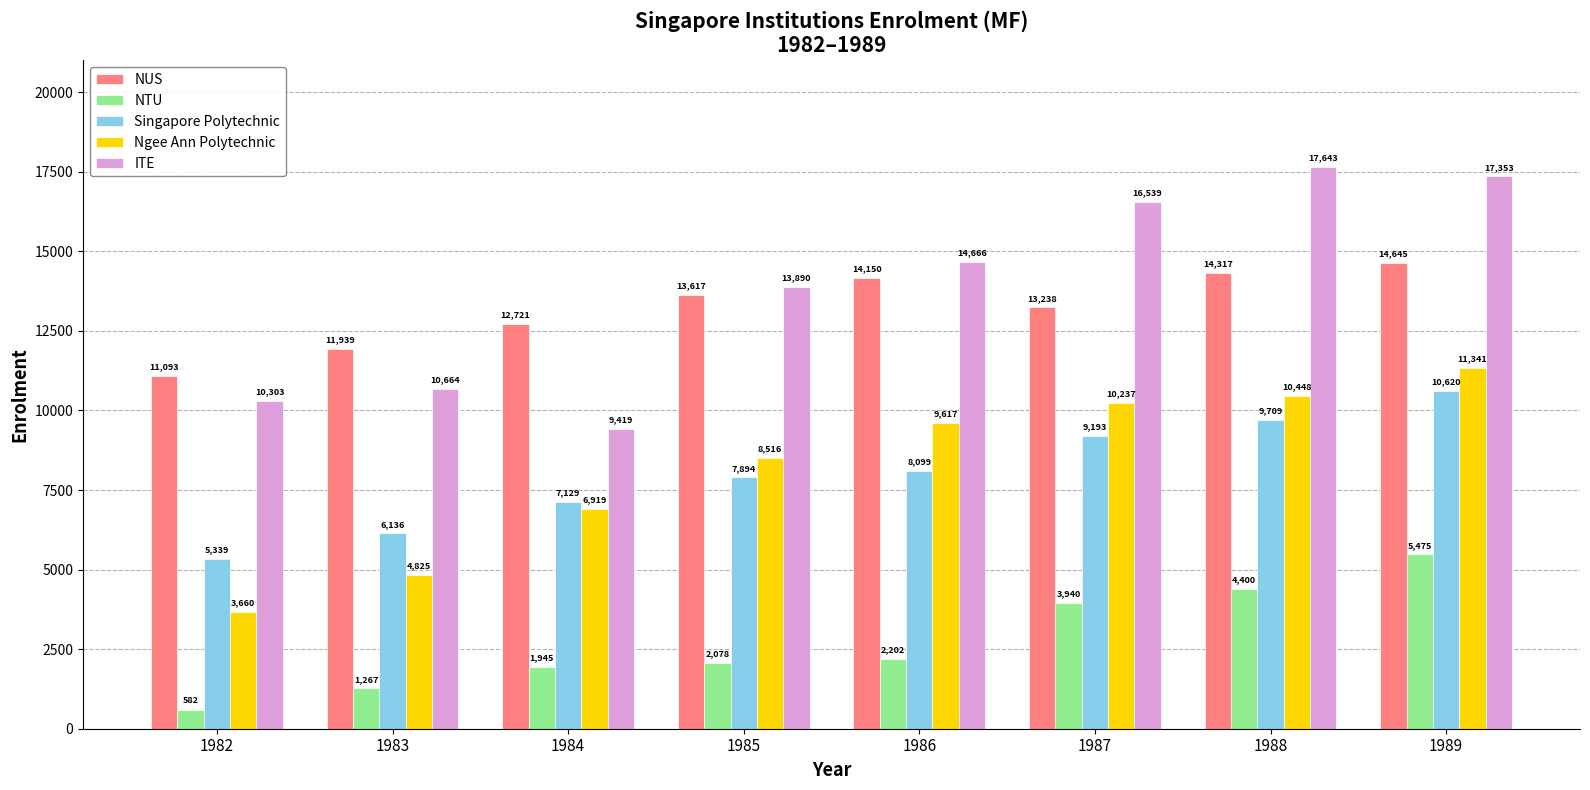

Reading left to right, list all the values displayed in this chart.

NUS: 1982=11093	1983=11939	1984=12721	1985=13617	1986=14150	1987=13238	1988=14317	1989=14645
NTU: 1982=582	1983=1267	1984=1945	1985=2078	1986=2202	1987=3940	1988=4400	1989=5475
Singapore Polytechnic: 1982=5339	1983=6136	1984=7129	1985=7894	1986=8099	1987=9193	1988=9709	1989=10620
Ngee Ann Polytechnic: 1982=3660	1983=4825	1984=6919	1985=8516	1986=9617	1987=10237	1988=10448	1989=11341
ITE: 1982=10303	1983=10664	1984=9419	1985=13890	1986=14666	1987=16539	1988=17643	1989=17353